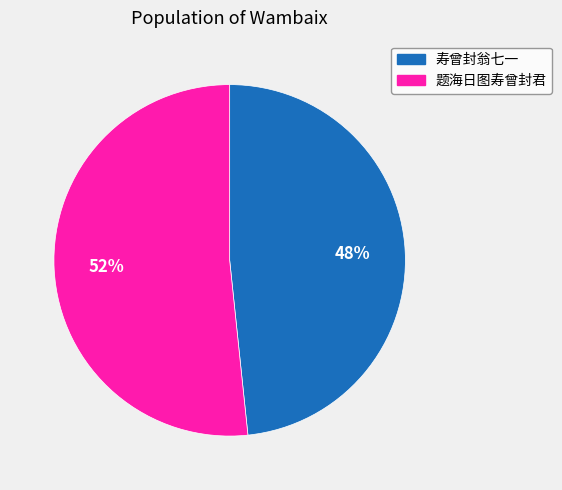

To the nearest percent, what portion does 题海日图寿曾封君 represent?

52%